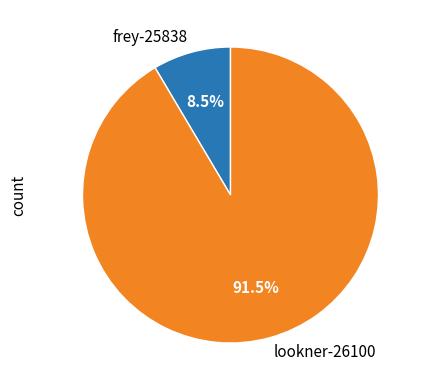

Which slice is the largest?

lookner-26100